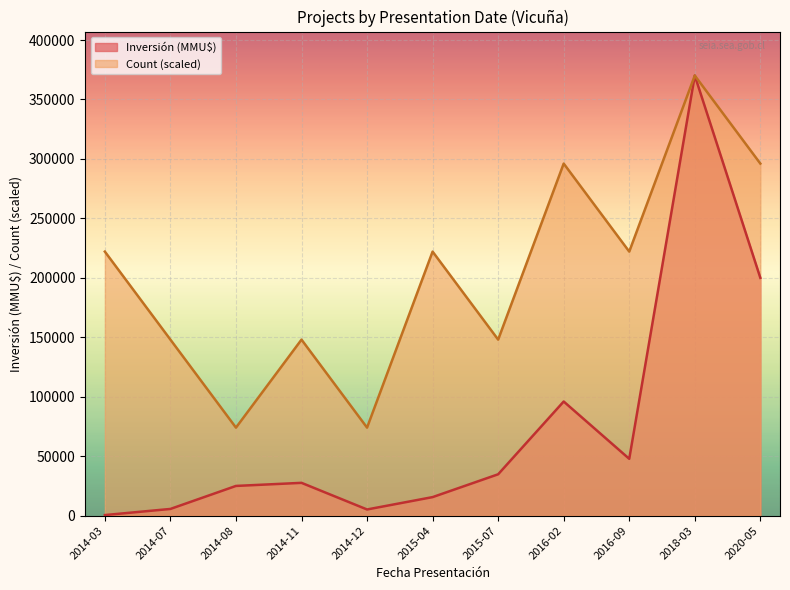

How many lines are shown in the chart?

2